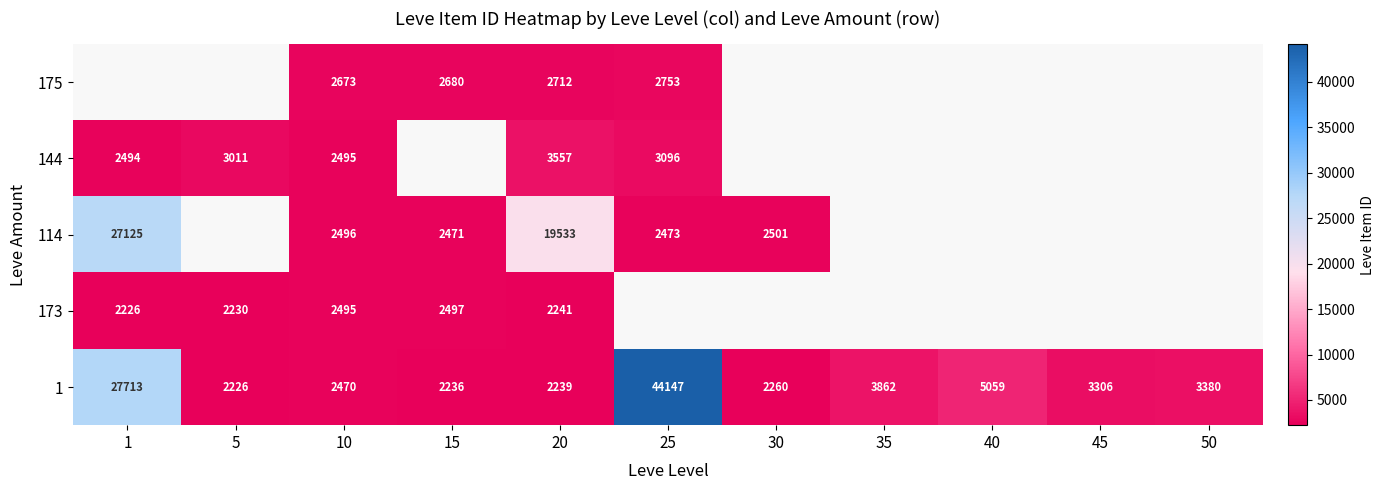

What is the sum of the 114 values at 10 and 1?

29621